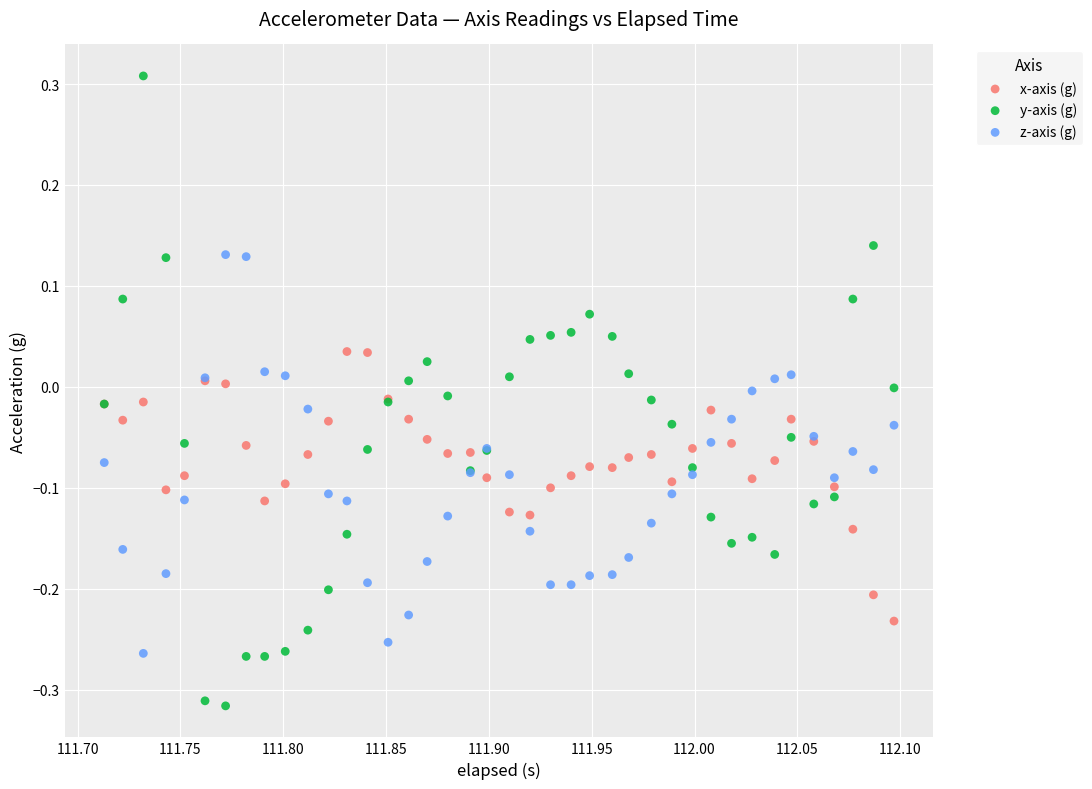

Which series has the largest Y range (max minus min)?

y-axis (g)